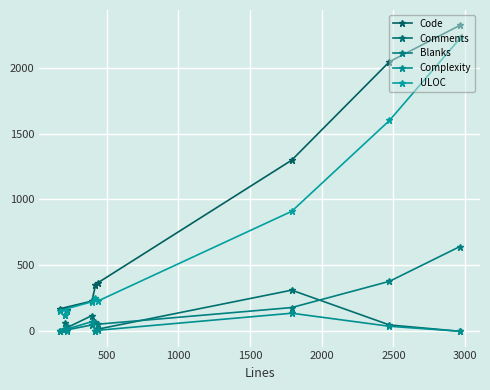

What is the difference between the second highest and second lowest values in the Code series?

1880